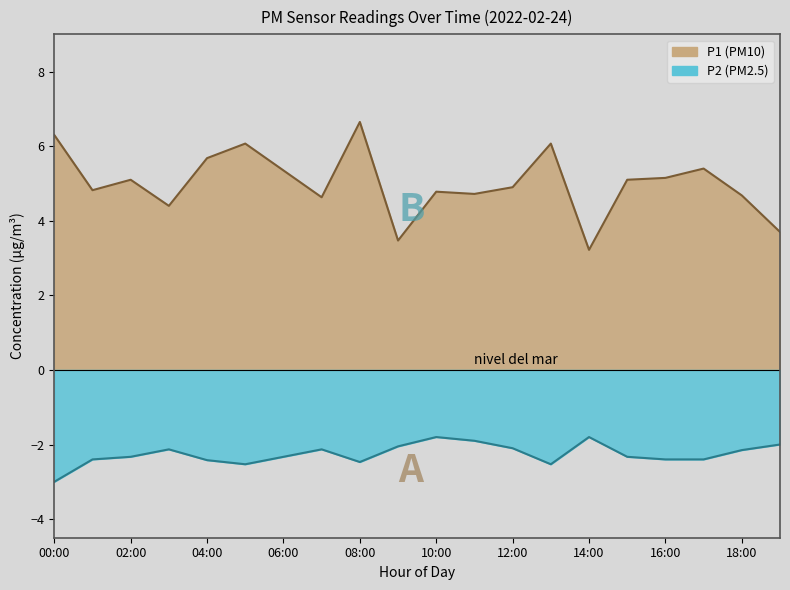

The P1 series shows 4.4 at 03:00. True or false?

True